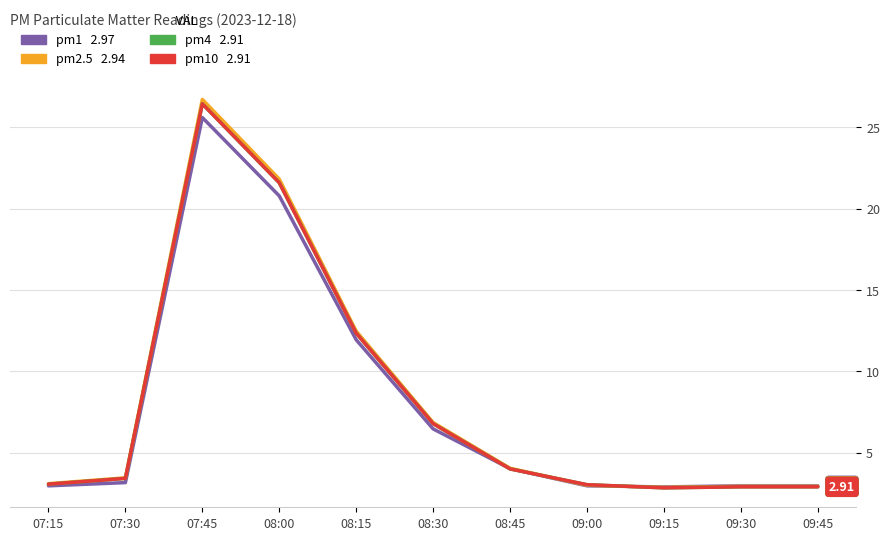

What is the difference between the highest and lowest values at 09:30?

0.1